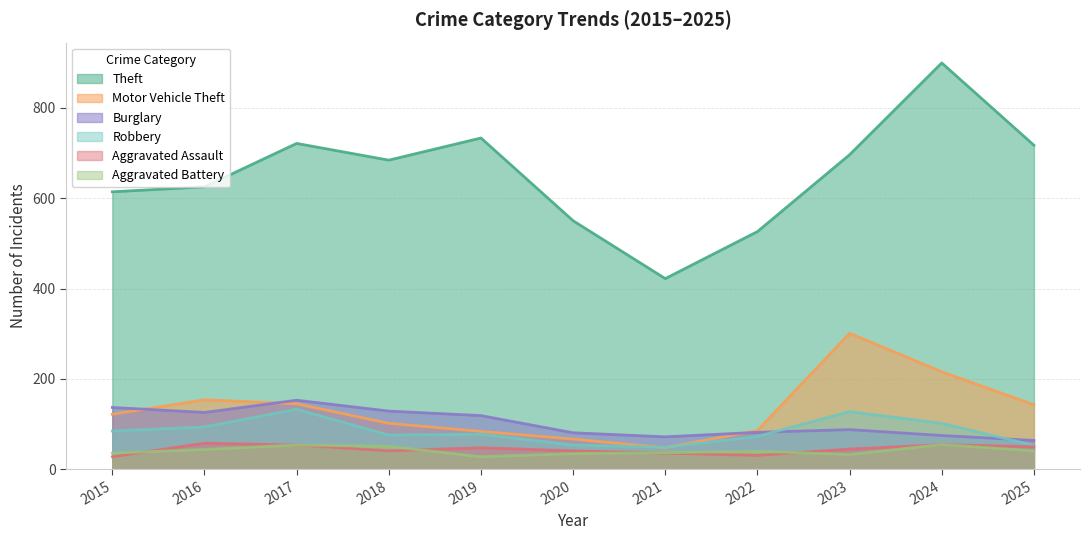

At which category is the sum across all series the highest?

2024